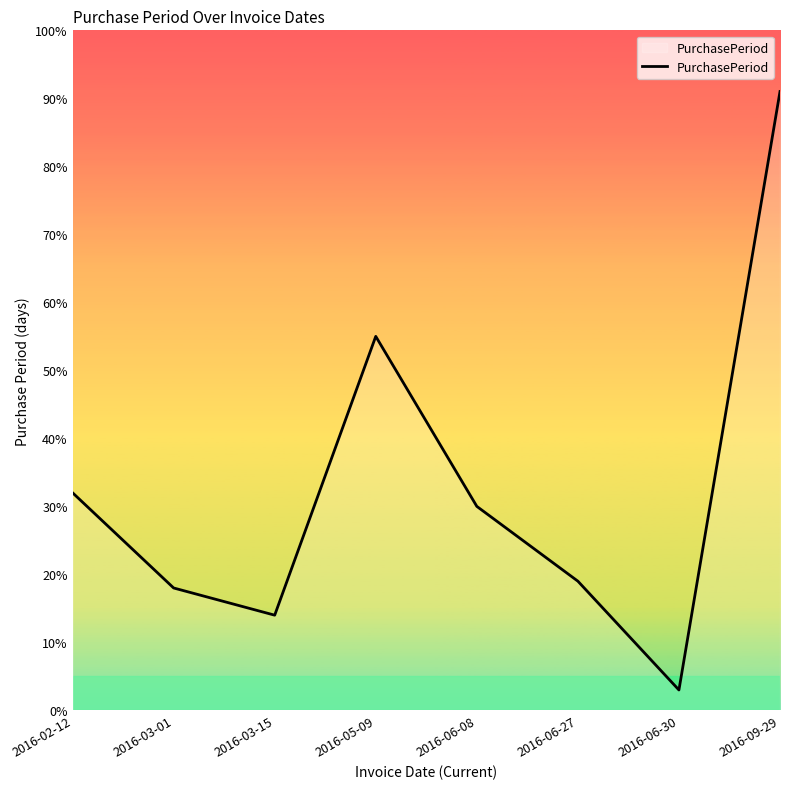

How many interior local valleys (lower than both neighbors) does the data have?

2